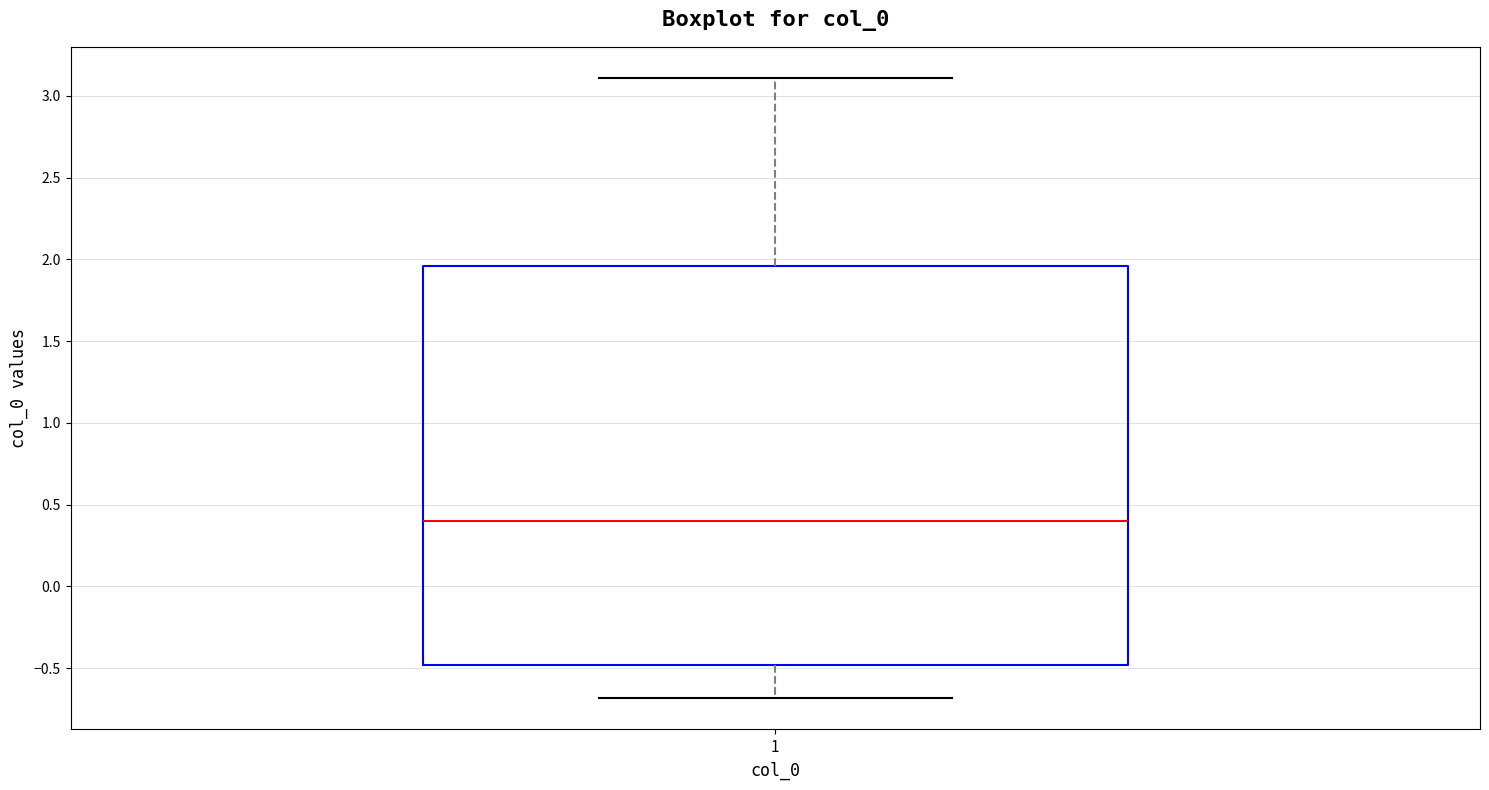

Where does the upper whisker of the box at x = 1 end on the y-axis? The values are not printed on the chart, so give them approximately, as read against the axis.

3.10